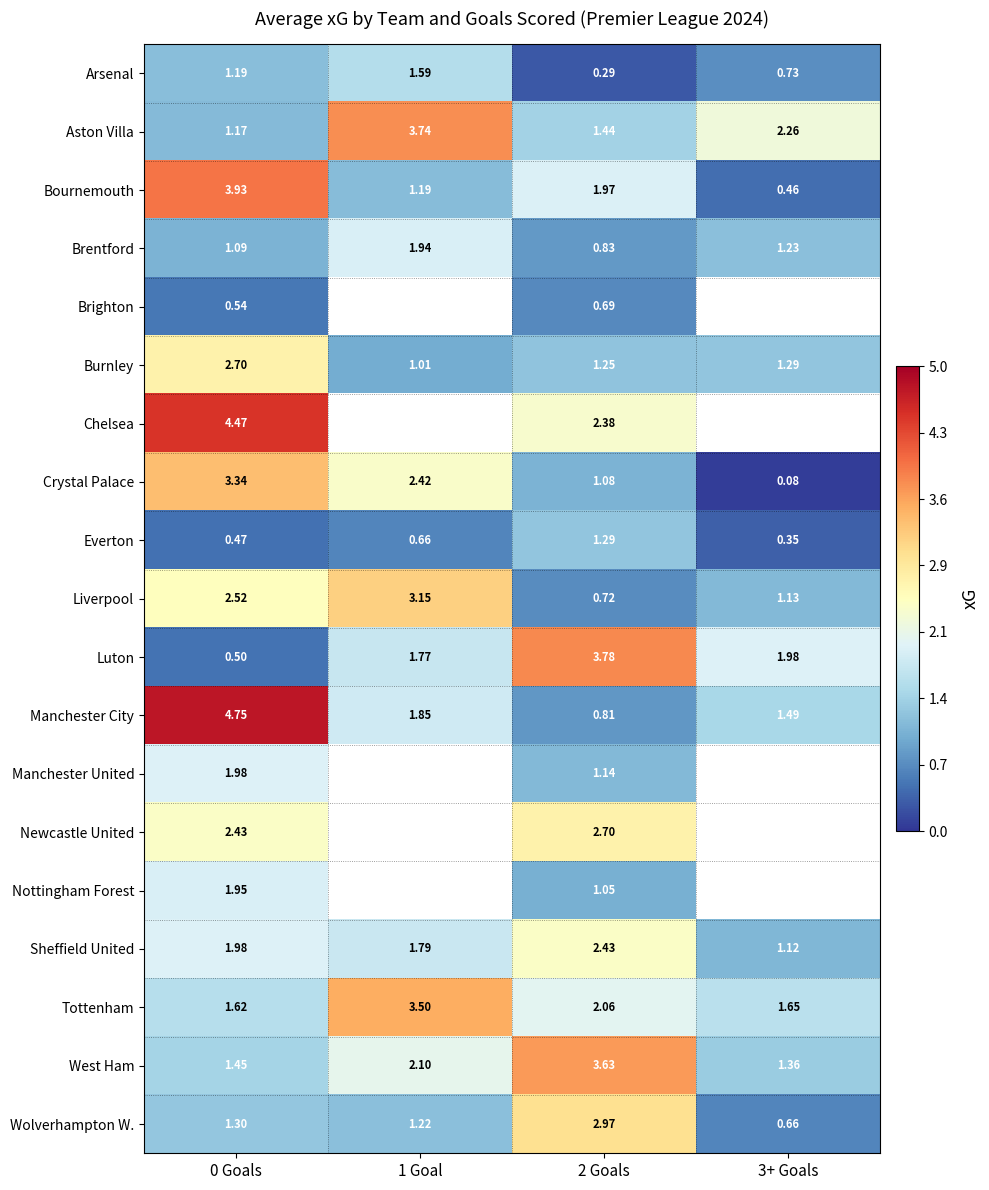

What is the total value across all series at 0 Goals?

39.4